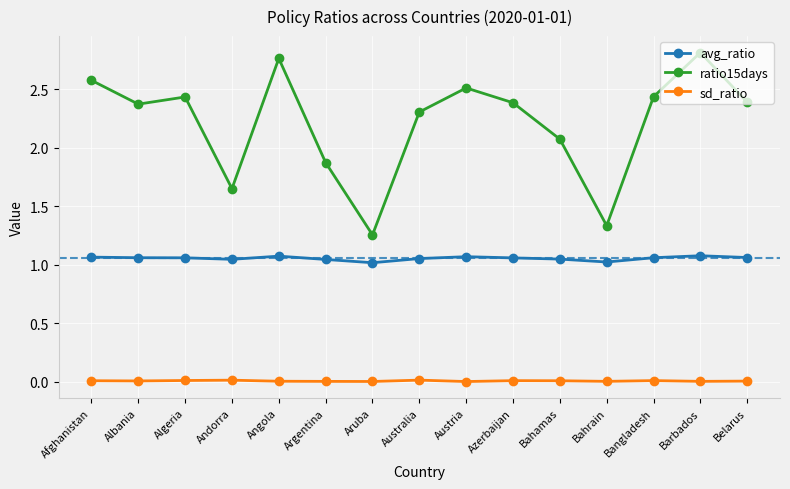

Is the value of avg_ratio at Andorra greater than the value of sd_ratio at Barbados?

Yes